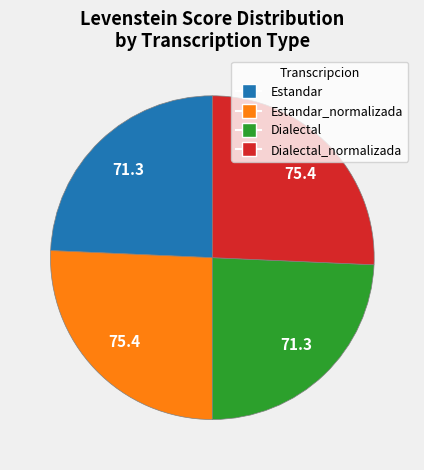

Is there any slice that represents more than half of the pie?

No